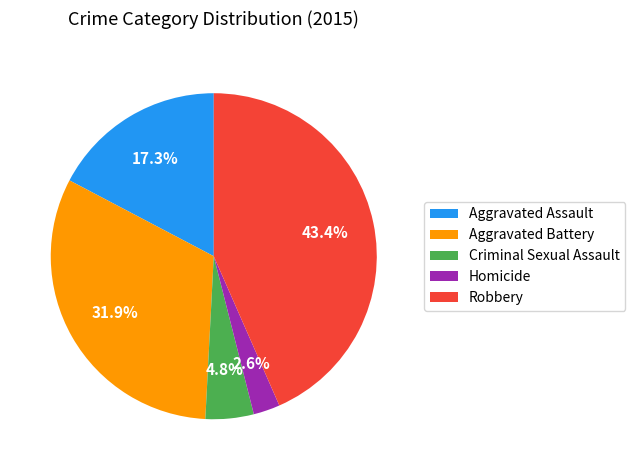

Which category has the biggest portion of the pie?

Robbery